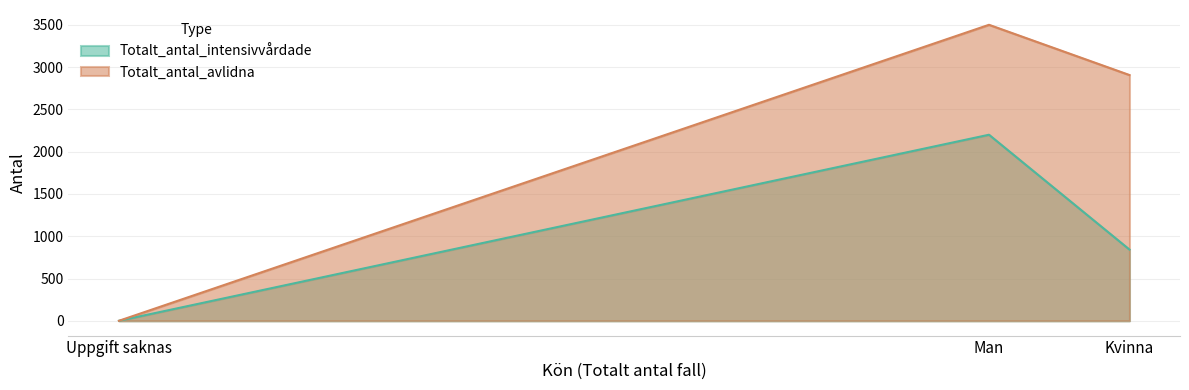

What is the difference between the highest and lowest values at Man?

1300